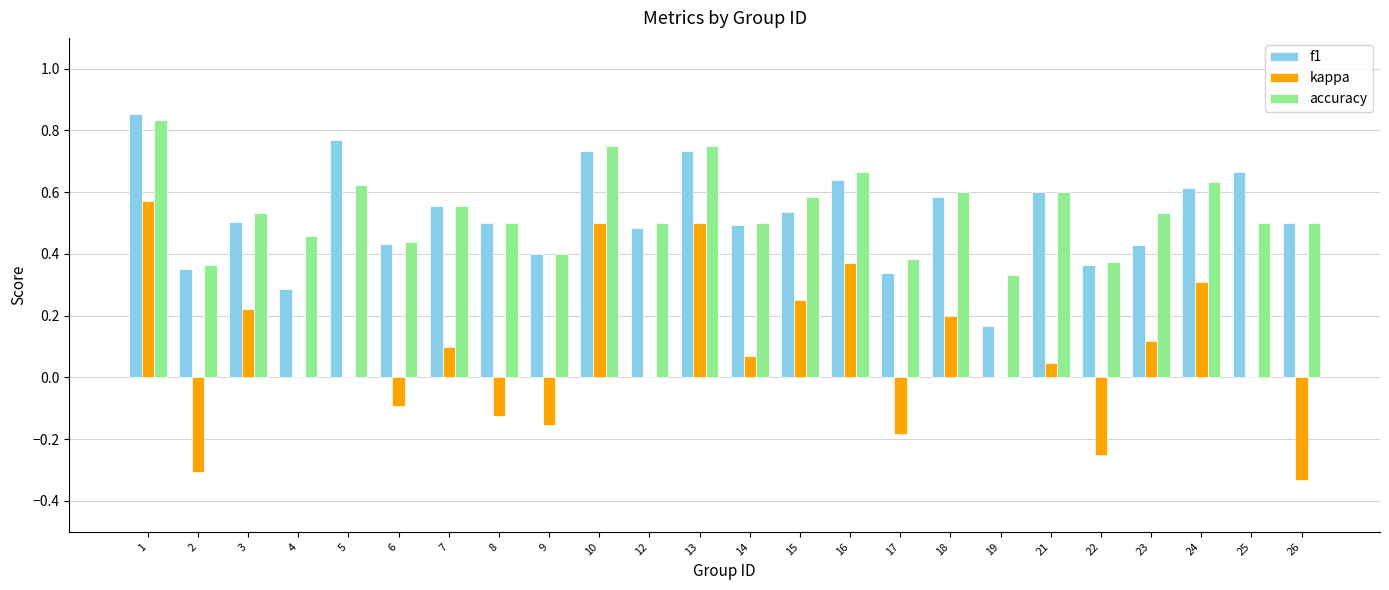

The value of accuracy at 22 is 0.4. True or false?

True